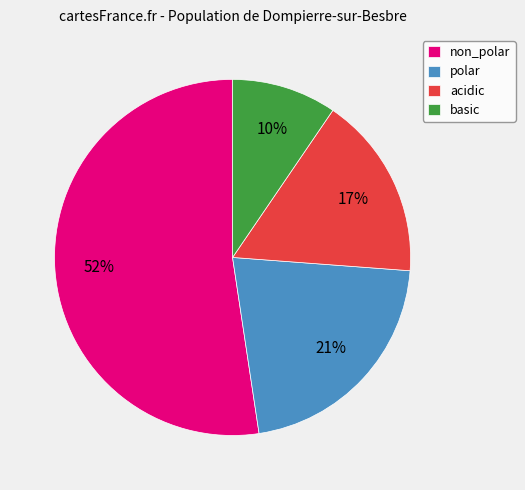

Which slice is the smallest?

basic